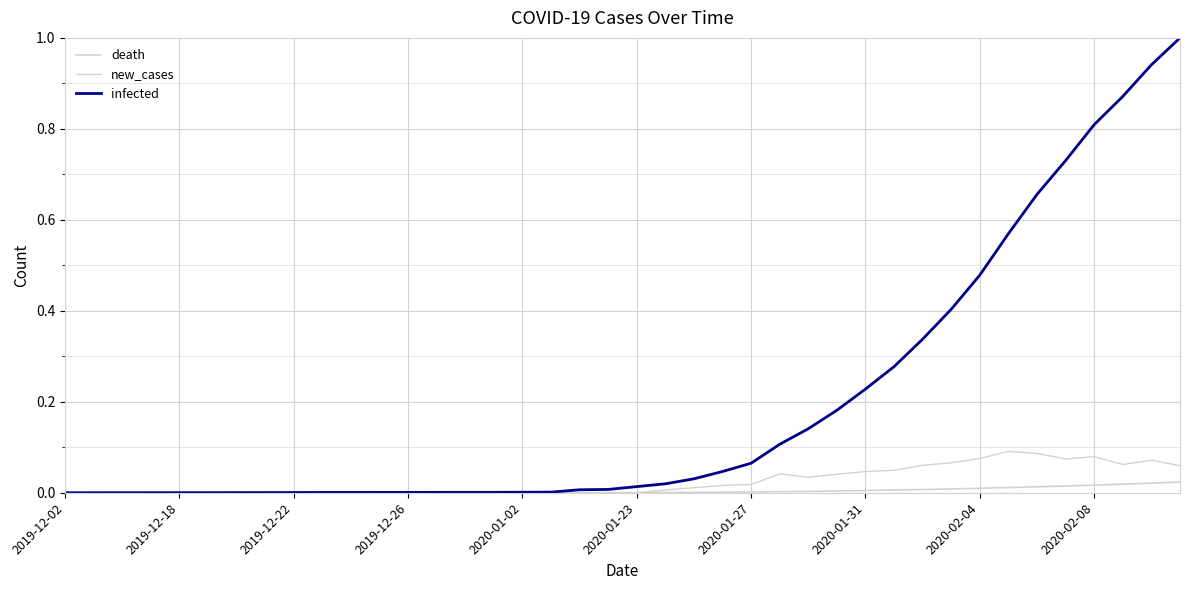

How many lines are shown in the chart?

3